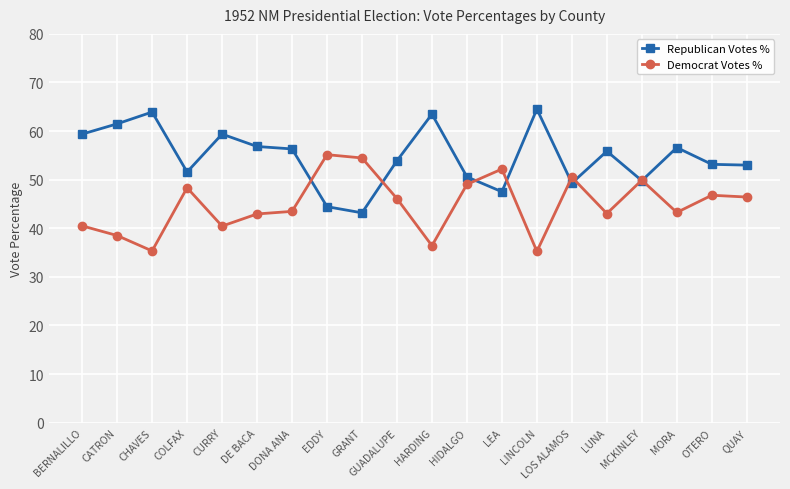

What is the label of the 16th point from the left?

LUNA